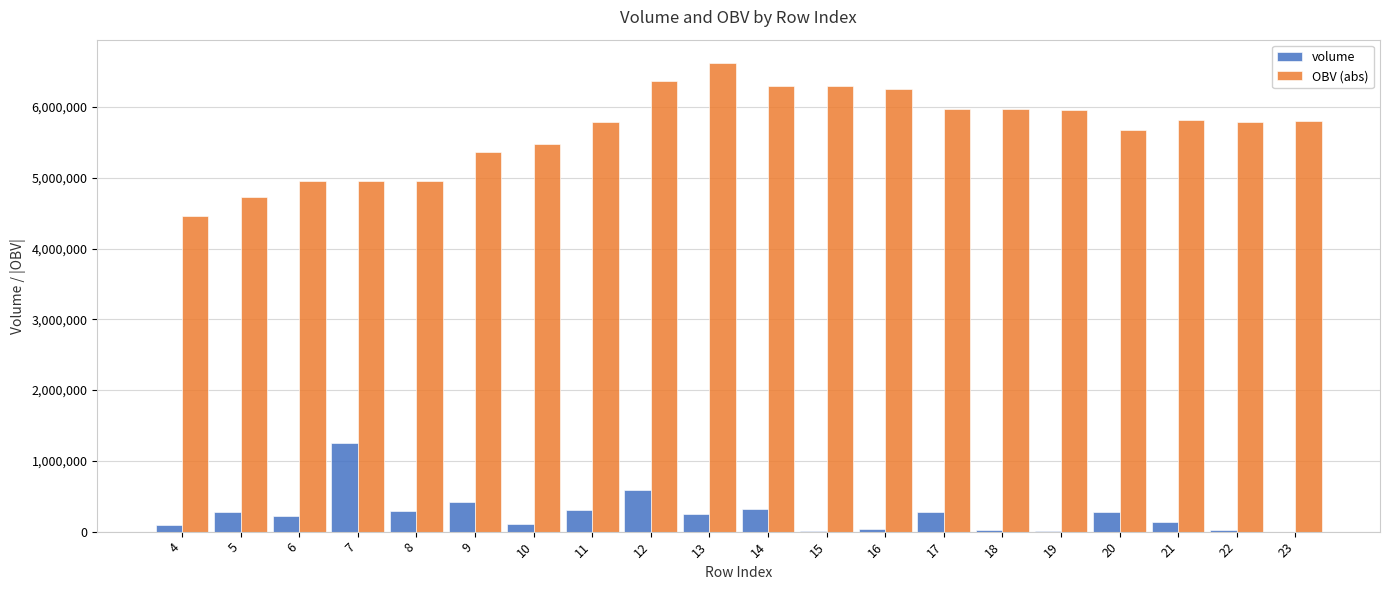

What is the highest value of the OBV (abs) series?

6622392.8